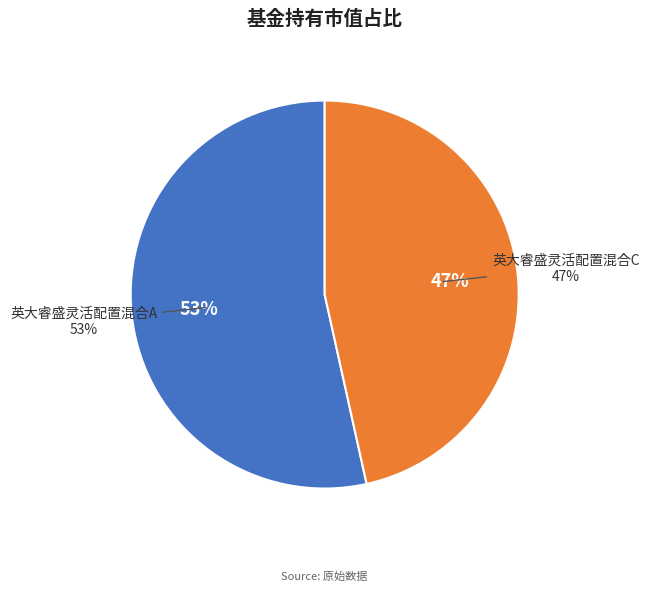

How many segments does this pie chart have?

2